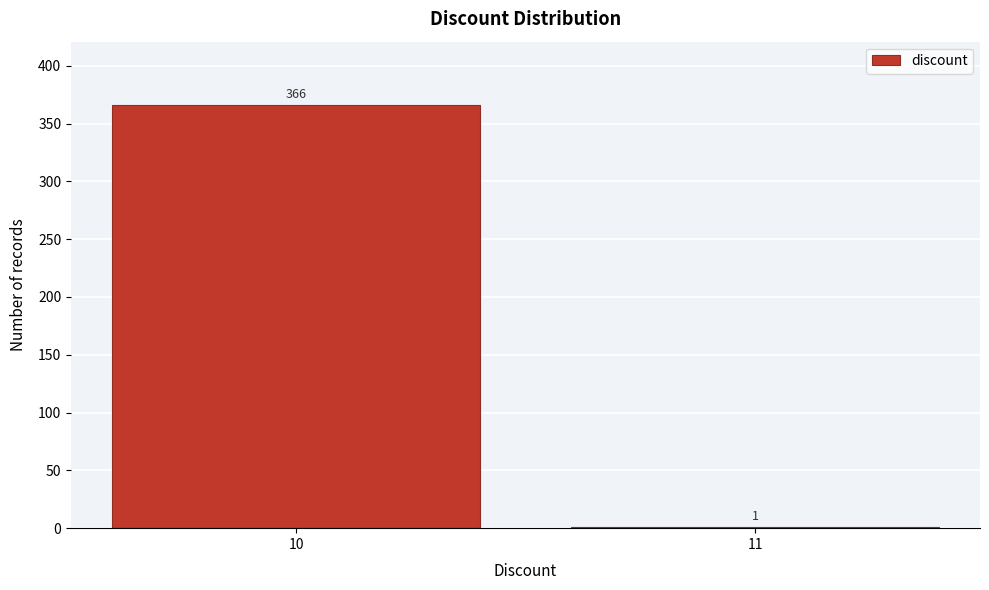

Reading left to right, list all the values displayed in this chart.

10=366	11=1